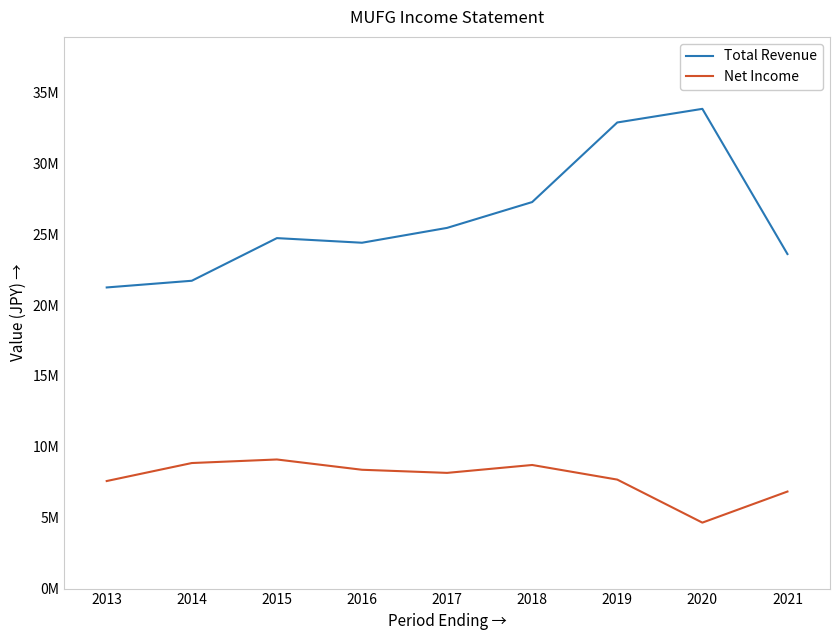

How many interior local valleys does the Net Income series have?

2